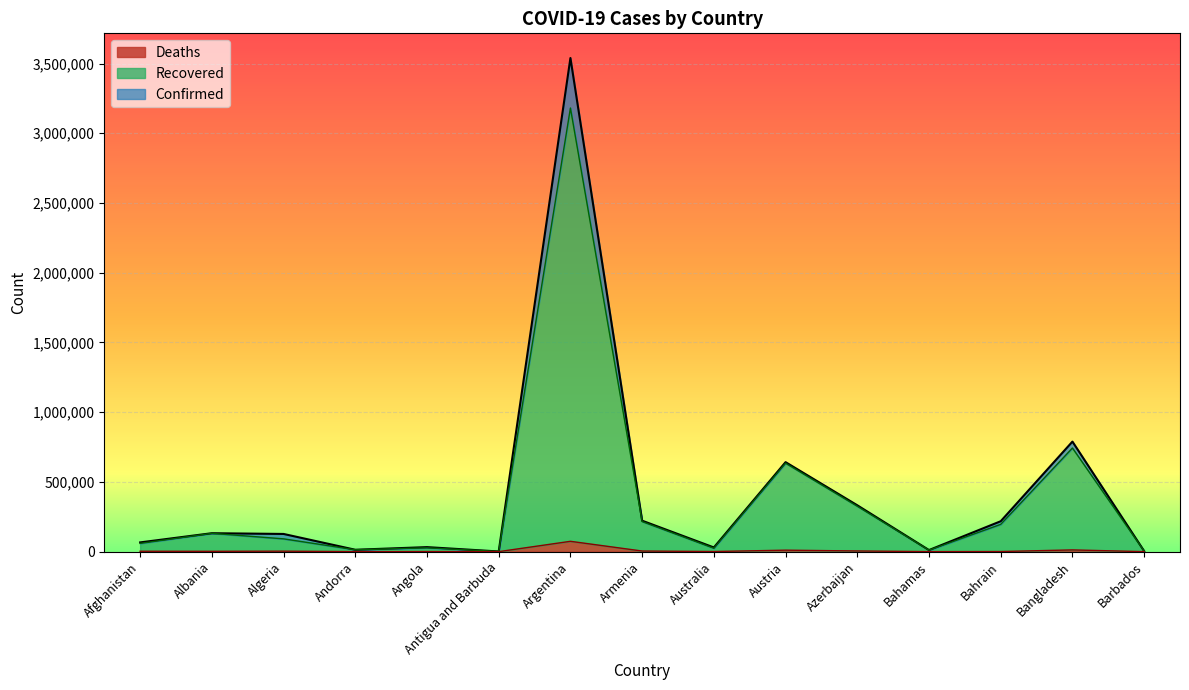

True or false: Deaths and Confirmed cross at least once.

False